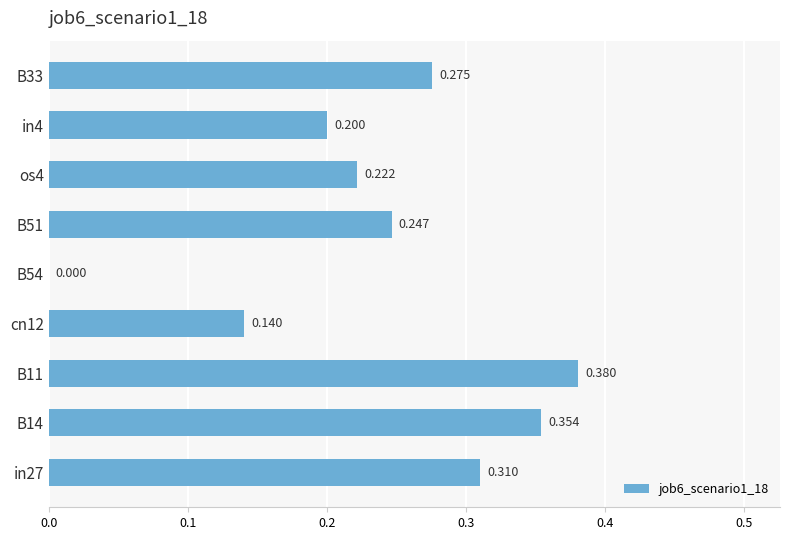

How many series are shown in this chart?

1